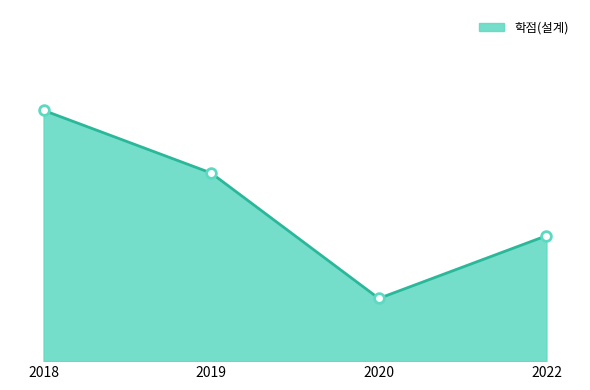

Is it true that the value at 2018 is 3.4?

False